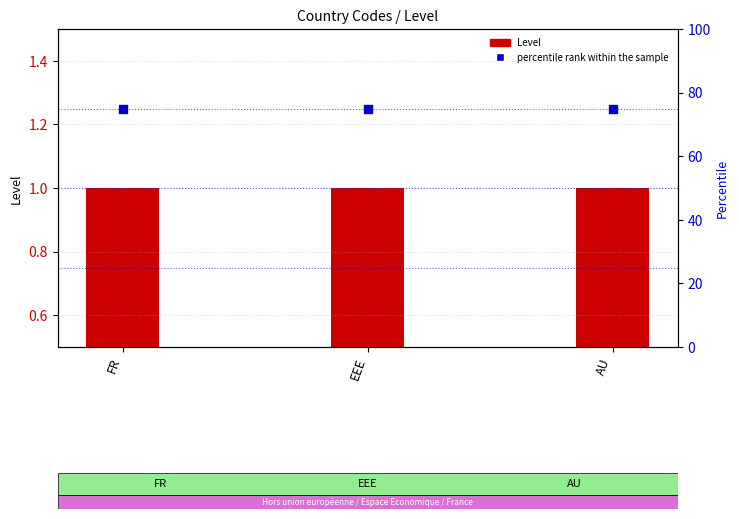

At which category is the sum across all series the highest?

FR